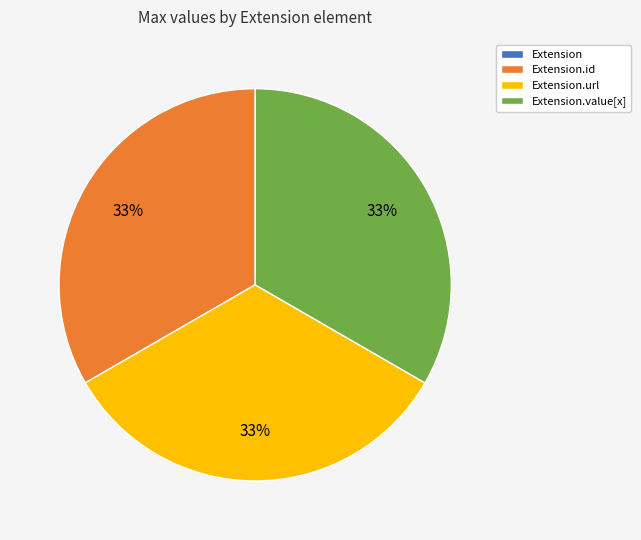

To the nearest percent, what is the difference between the largest and smallest slice percentages?

33%